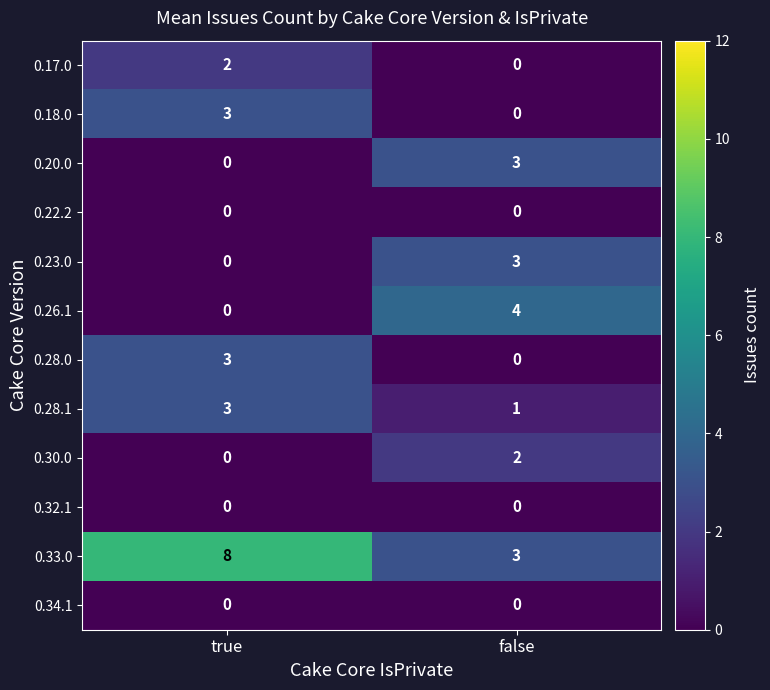

How many categories are shown in the chart?

2